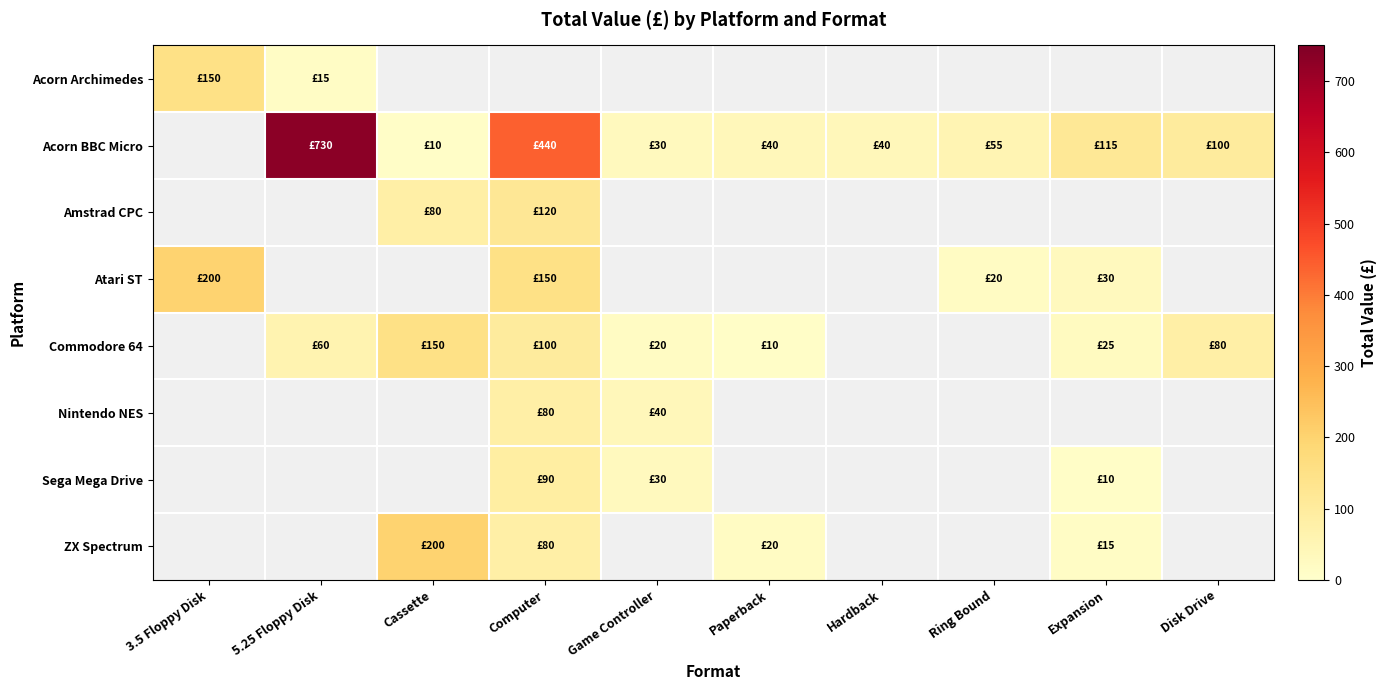

At how many categories does at least one series exceed 503?

1